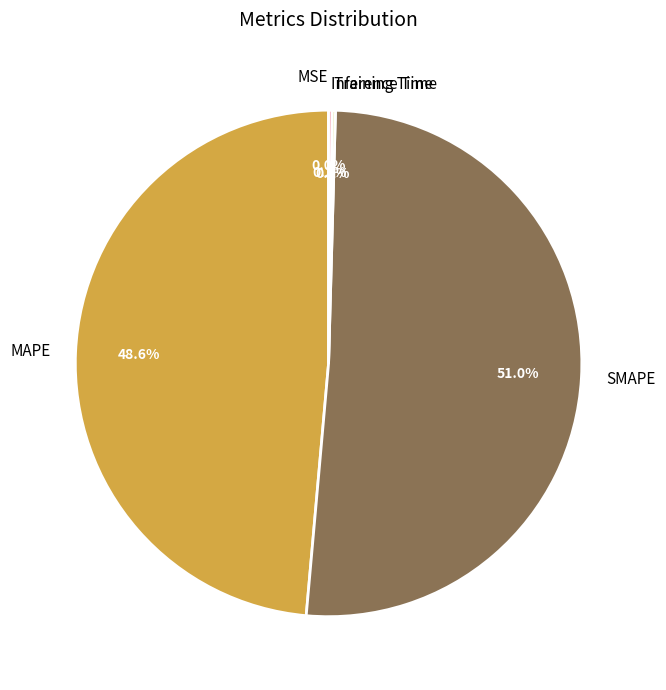

Is it true that MAPE is 49% of the pie?

True